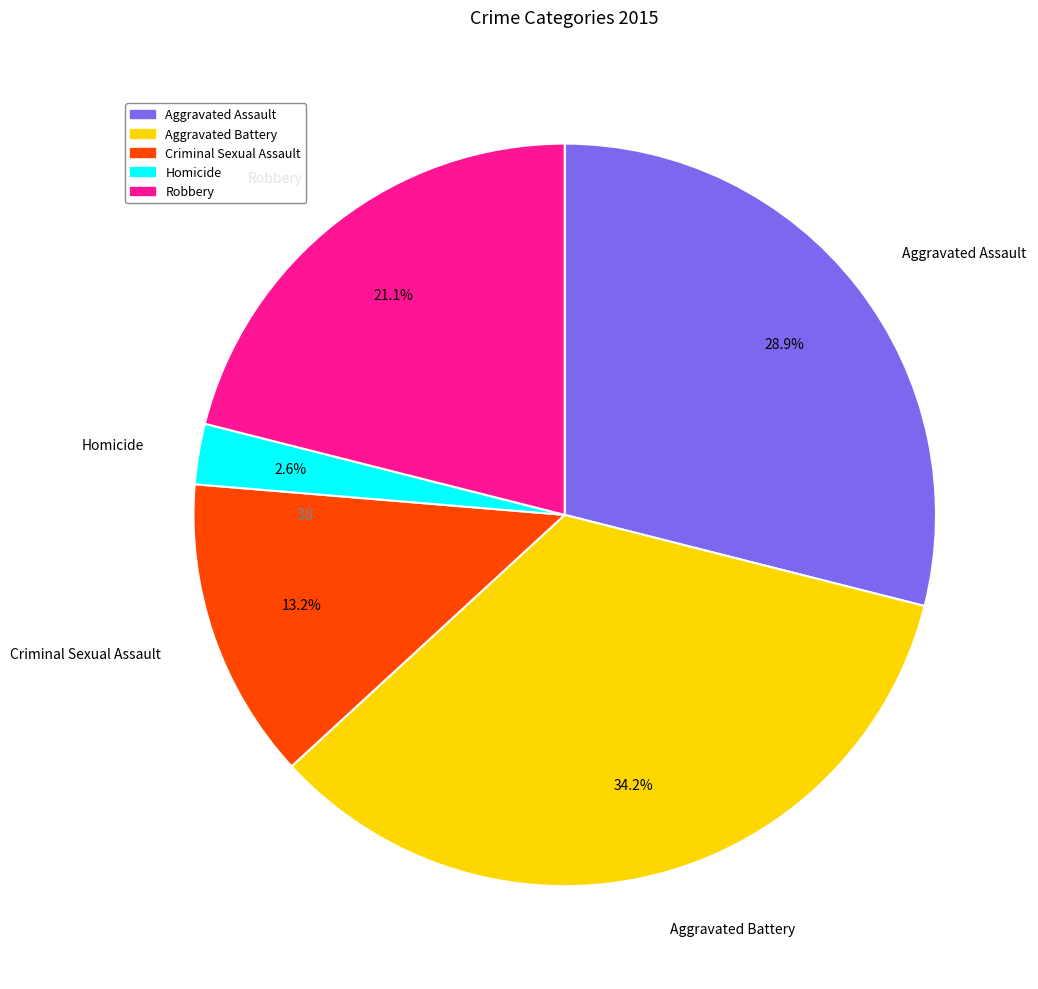

Is it true that Robbery is 9% of the pie?

False